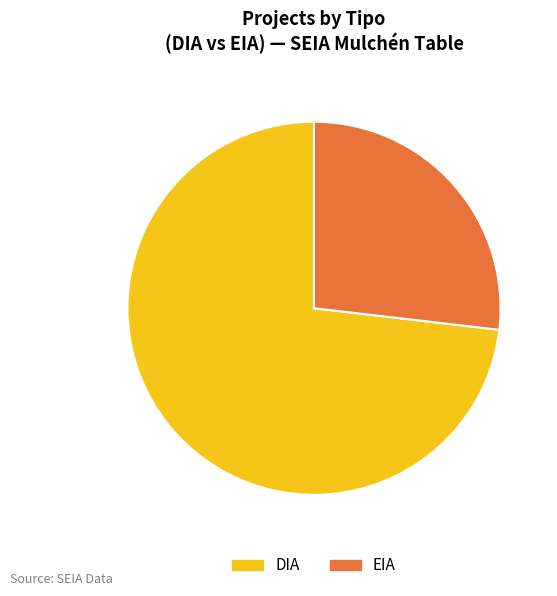

Combined, do EIA and DIA account for over 50%?

Yes